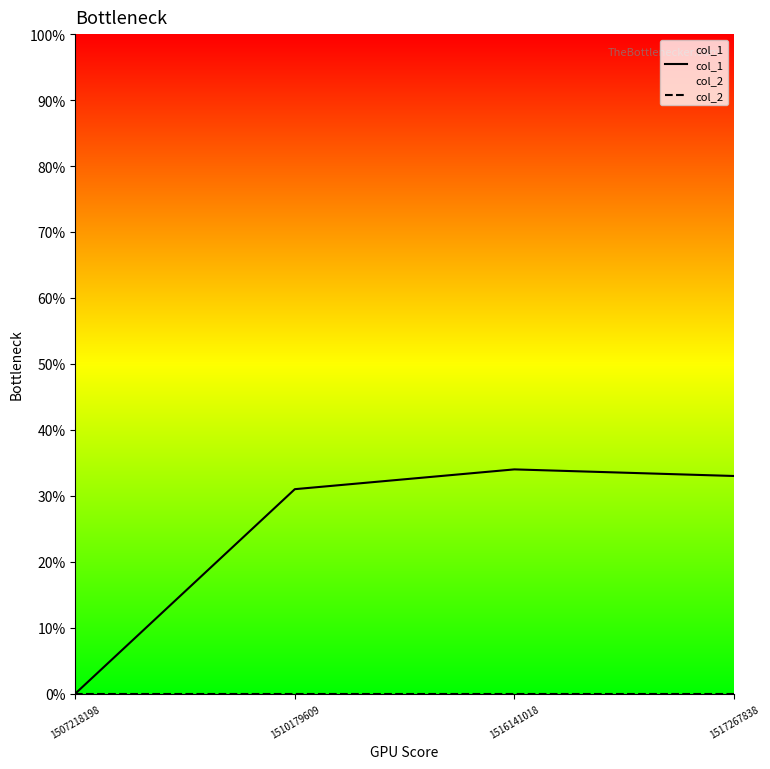

Count the number of categories in the chart.

4